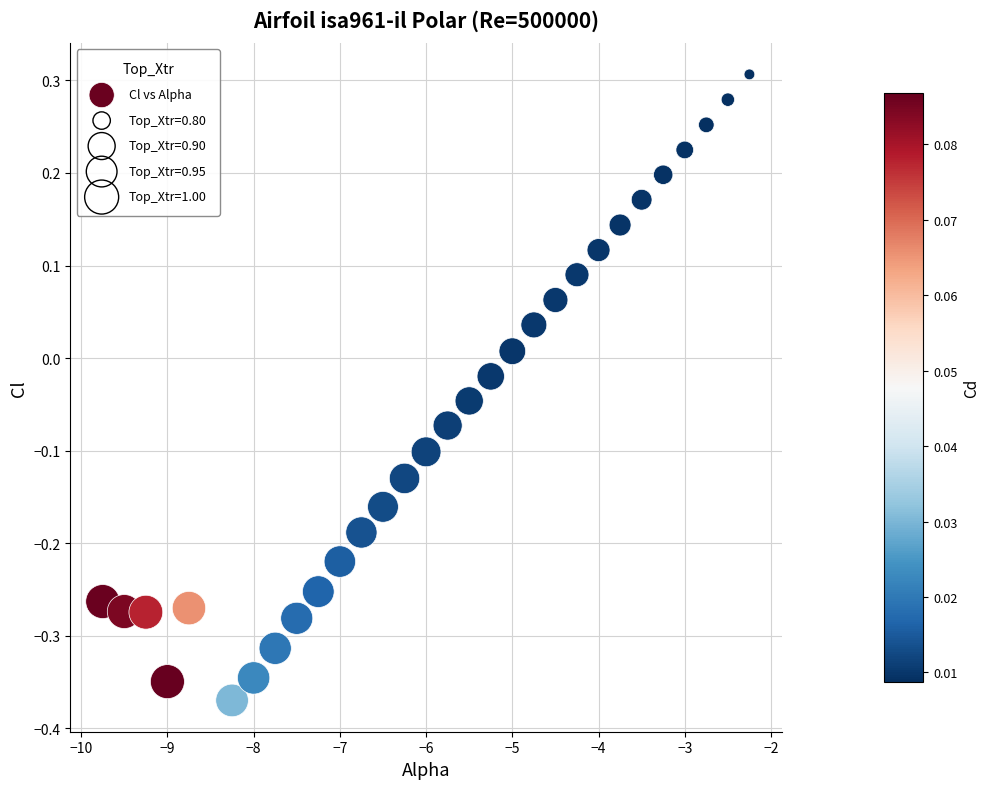

What is the range of X values (max minus min)?

7.5